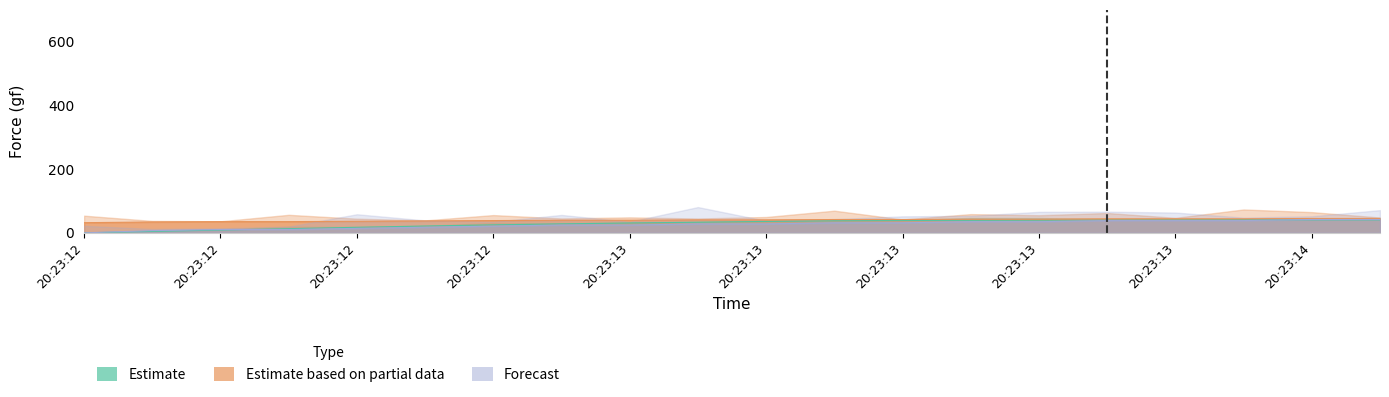

Which series has the largest total across all categories?

Estimate based on partial data